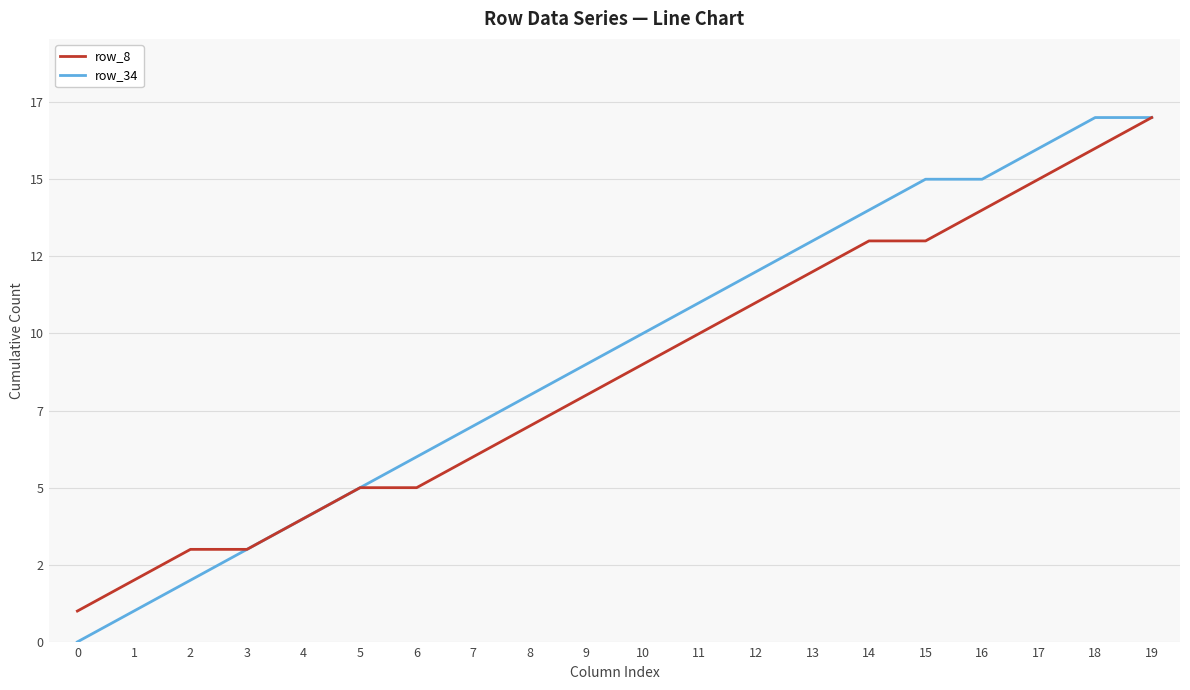

At 14, list the series in order from smallest to largest.

row_8, row_34